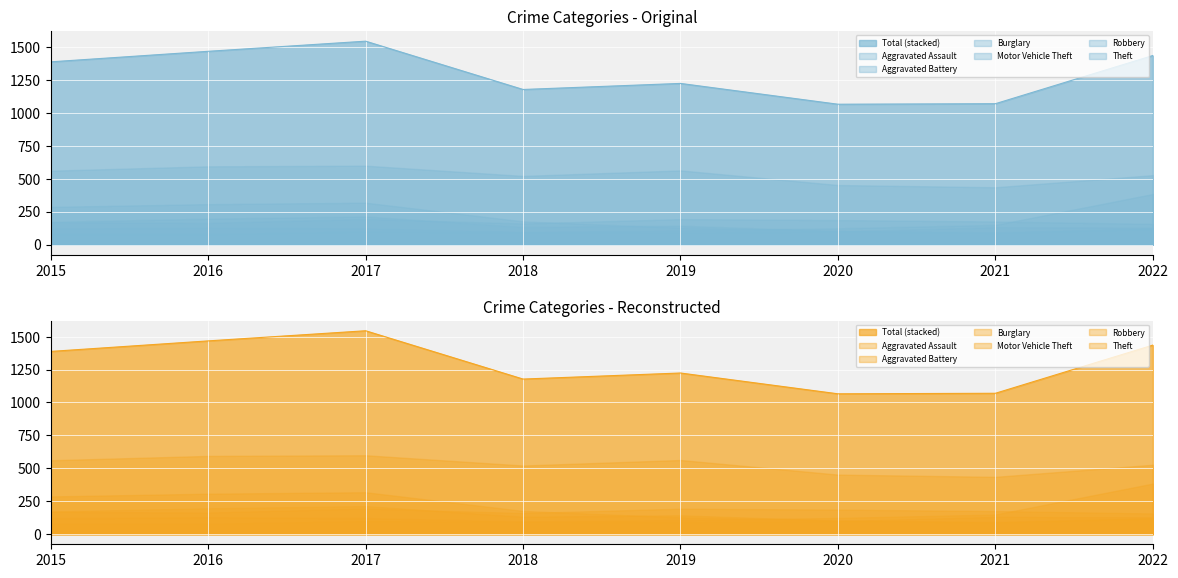

At which label does Motor Vehicle Theft reach its peak?

2022